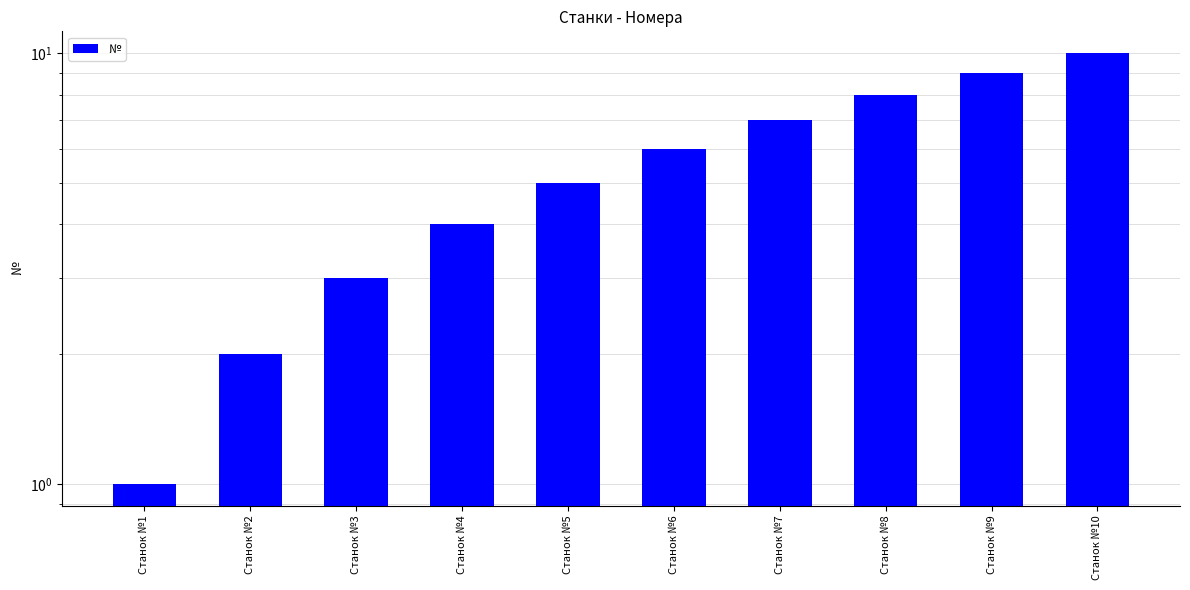

What is the average value?

6